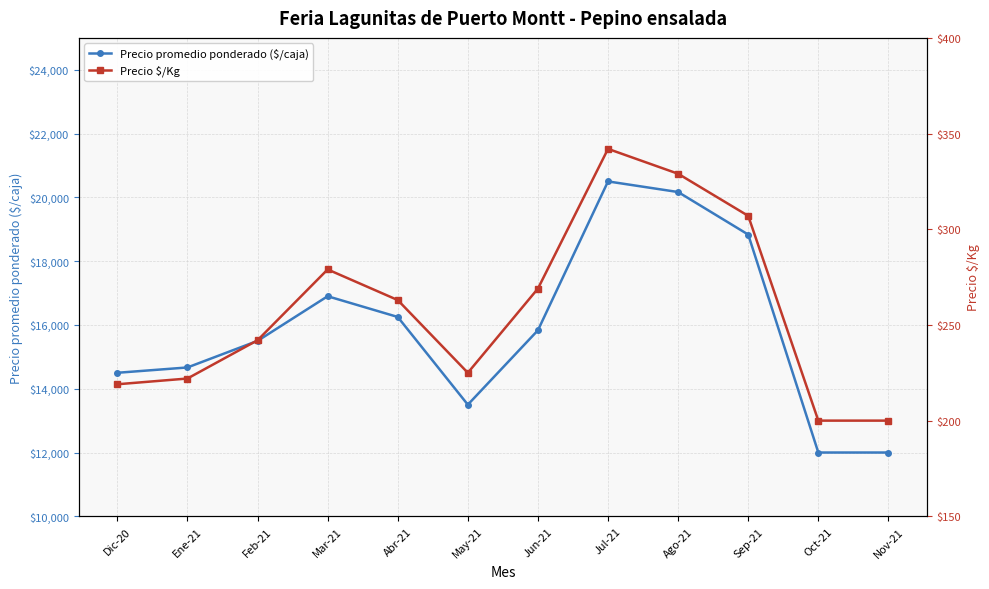

What is the difference between the highest and lowest values at Dic-20?

14281